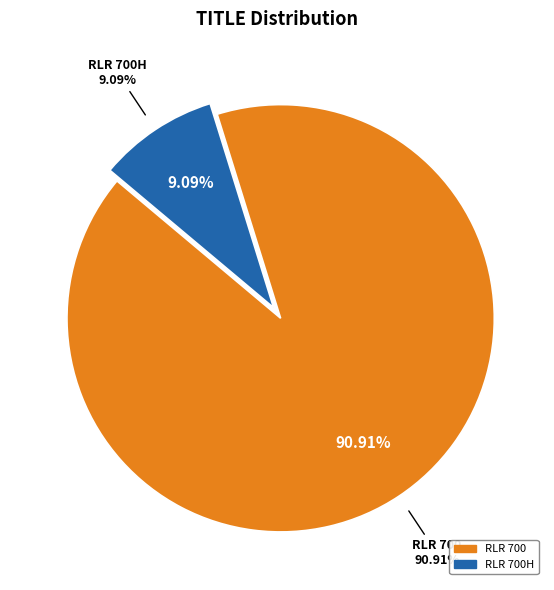

True or false: RLR 700 accounts for 91% of the total.

True